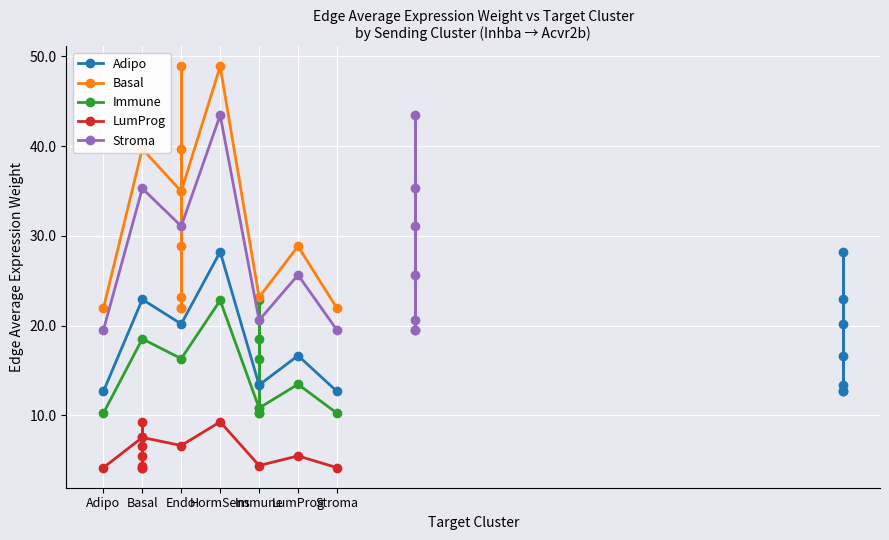

What is the sum of the LumProg values at Endo and HormSens?

15.9